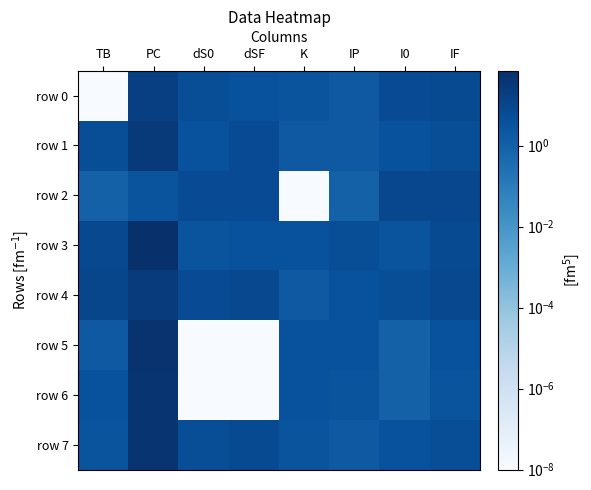

Between PC and dS0, which is larger?

PC